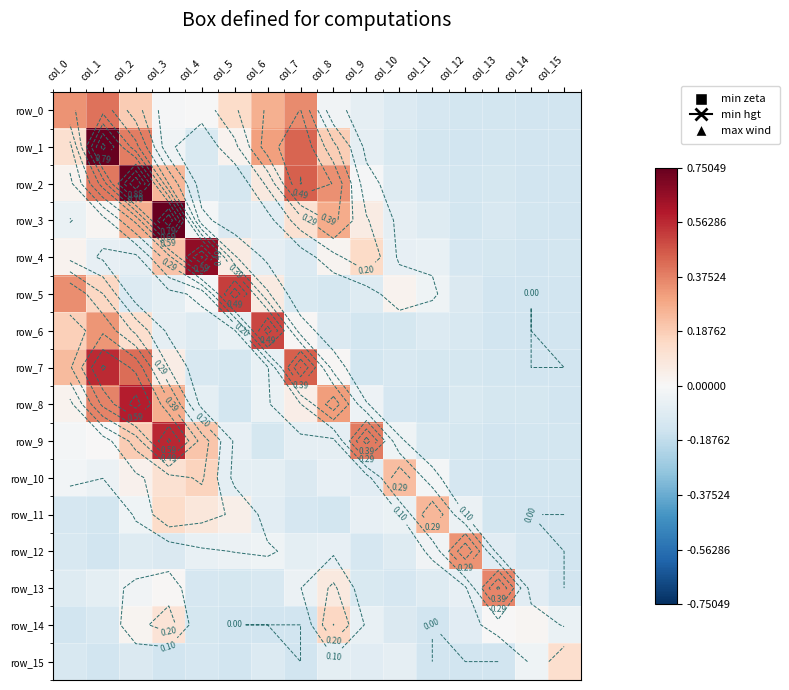

The row_15 series shows -0.1 at col_8. True or false?

True